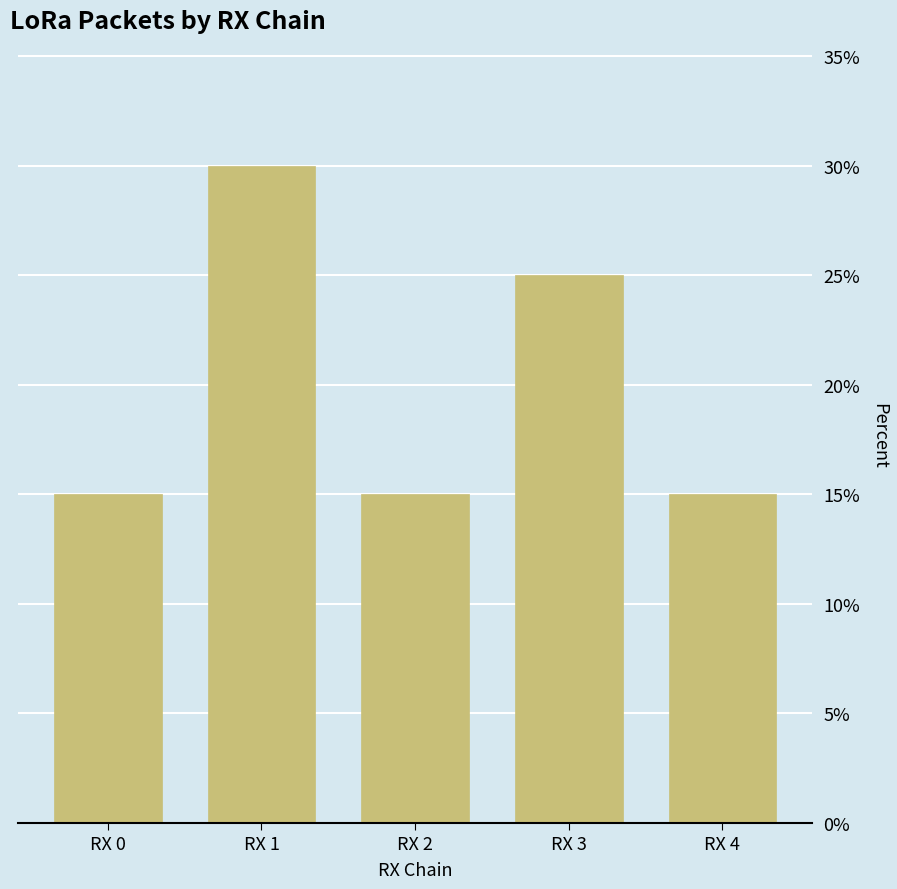

At which label is the value closest to 22?

RX 3